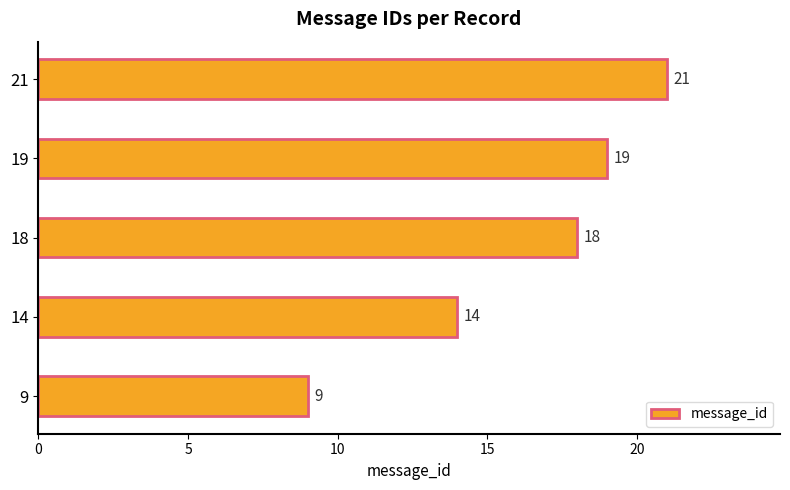

How many data points are less than 18?

2